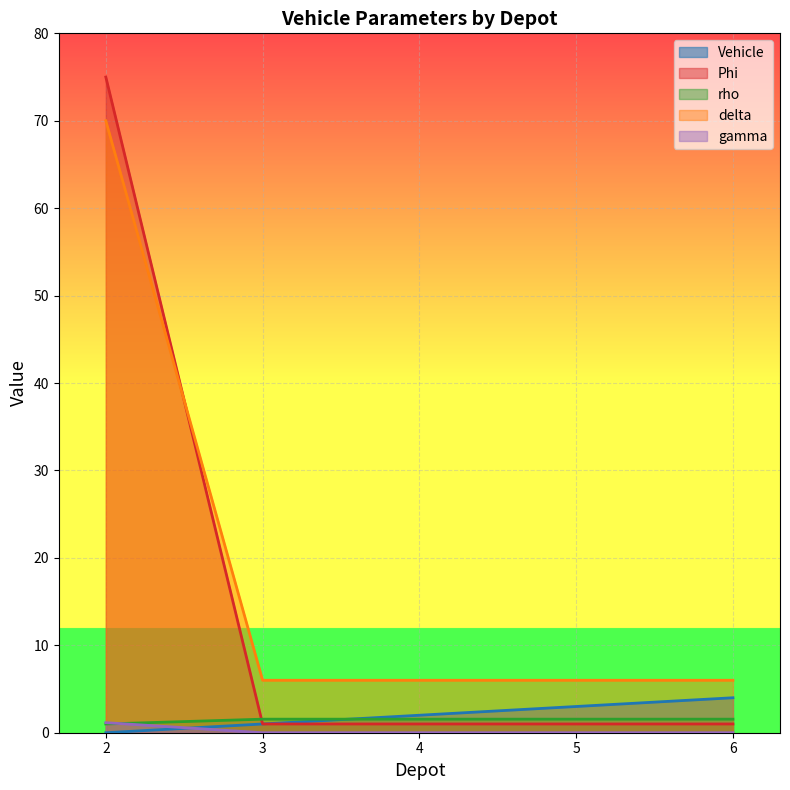

Between 4 and 6, which series saw the biggest shift?

Vehicle